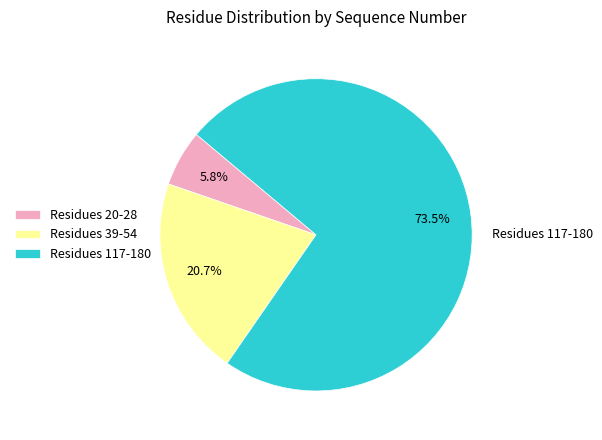

What is the total percentage of Residues 117-180 and Residues 20-28?

79.3%